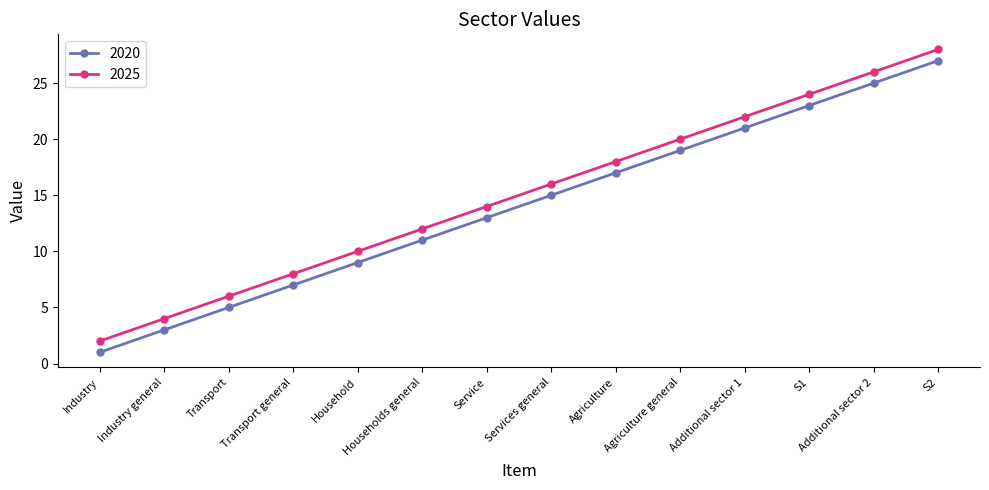

Reading left to right, extract all data points from this chart.

2020: Industry=1	Industry general=3	Transport=5	Transport general=7	Household=9	Households general=11	Service=13	Services general=15	Agriculture=17	Agriculture general=19	Additional sector 1=21	S1=23	Additional sector 2=25	S2=27
2025: Industry=2	Industry general=4	Transport=6	Transport general=8	Household=10	Households general=12	Service=14	Services general=16	Agriculture=18	Agriculture general=20	Additional sector 1=22	S1=24	Additional sector 2=26	S2=28